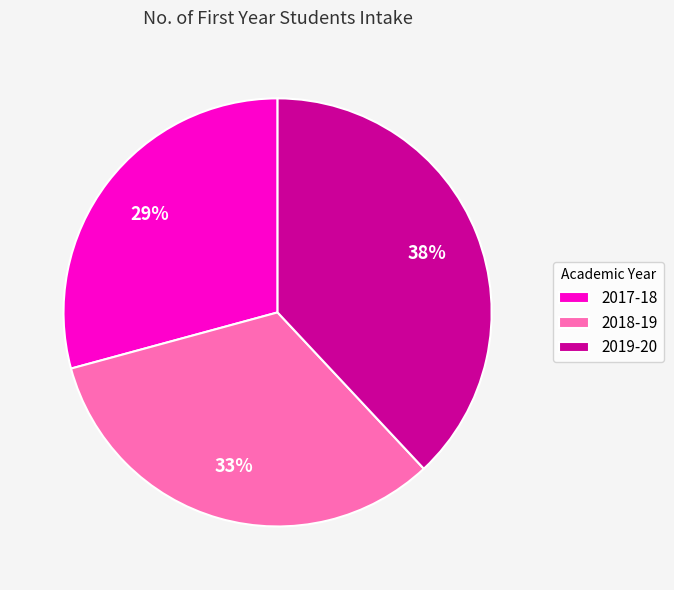

Does any single category account for the majority?

No